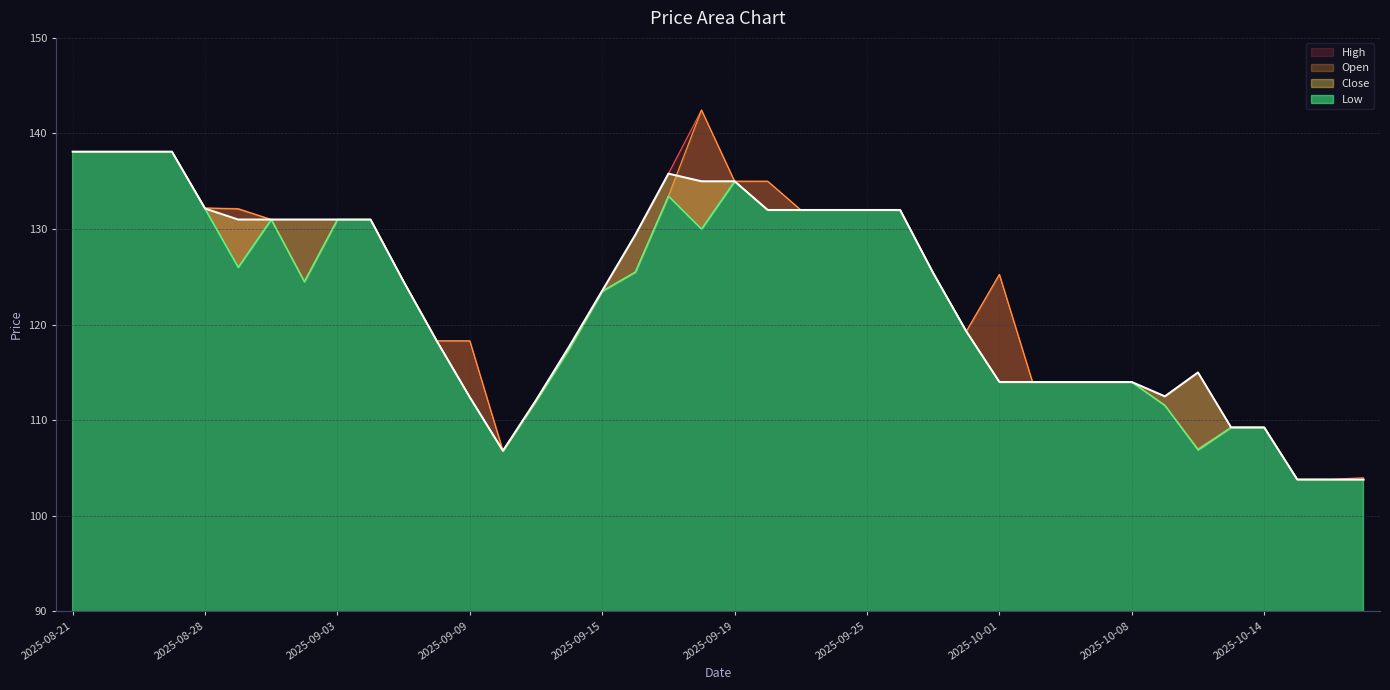

What is the total value across all series at 2025-09-12?

470.3